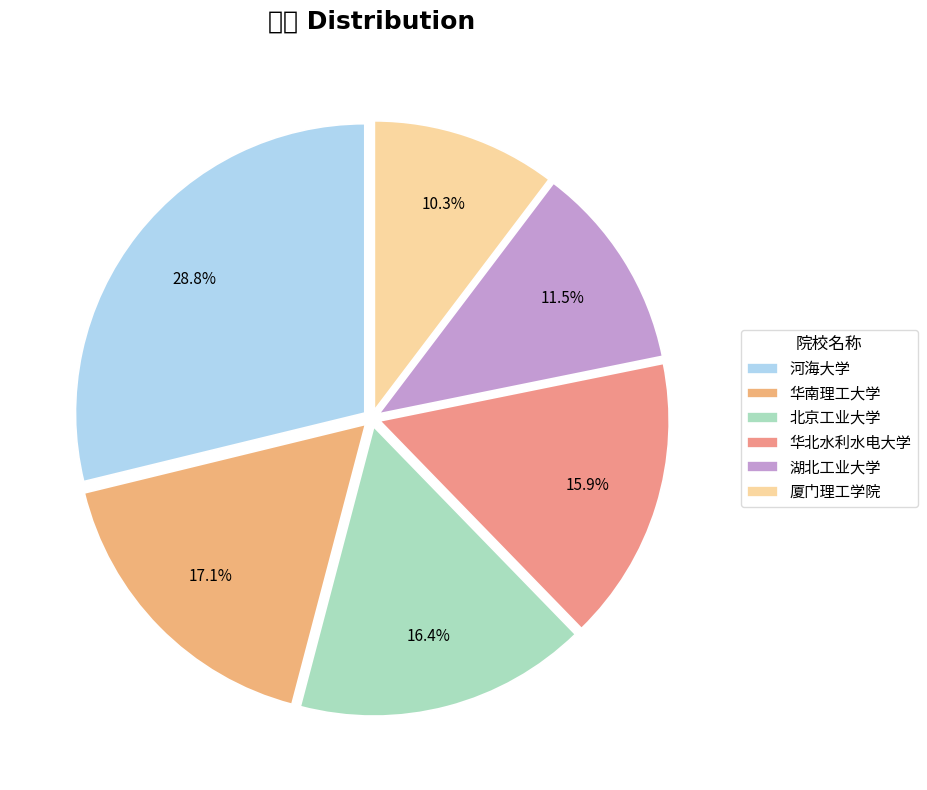

Rank the categories by value from highest to lowest.

河海大学, 华南理工大学, 北京工业大学, 华北水利水电大学, 湖北工业大学, 厦门理工学院